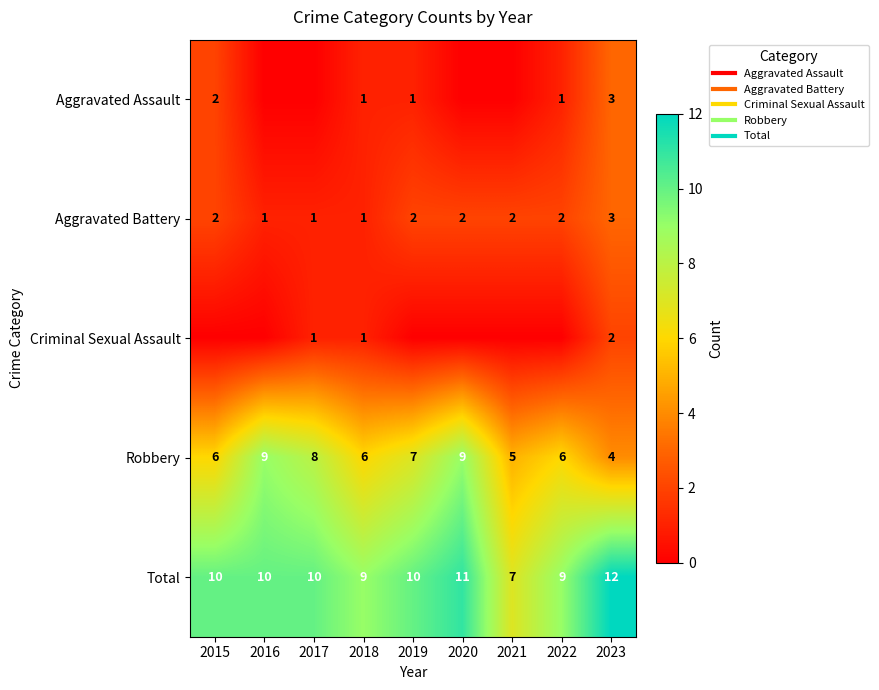

Count the number of data series in this chart.

5